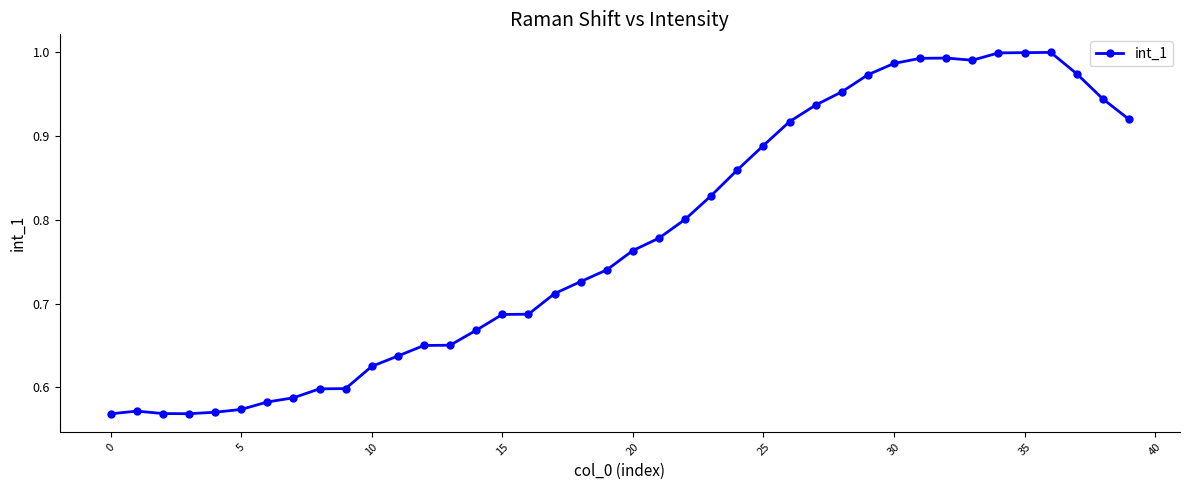

True or false: the data has more than 0 interior local peaks.

True